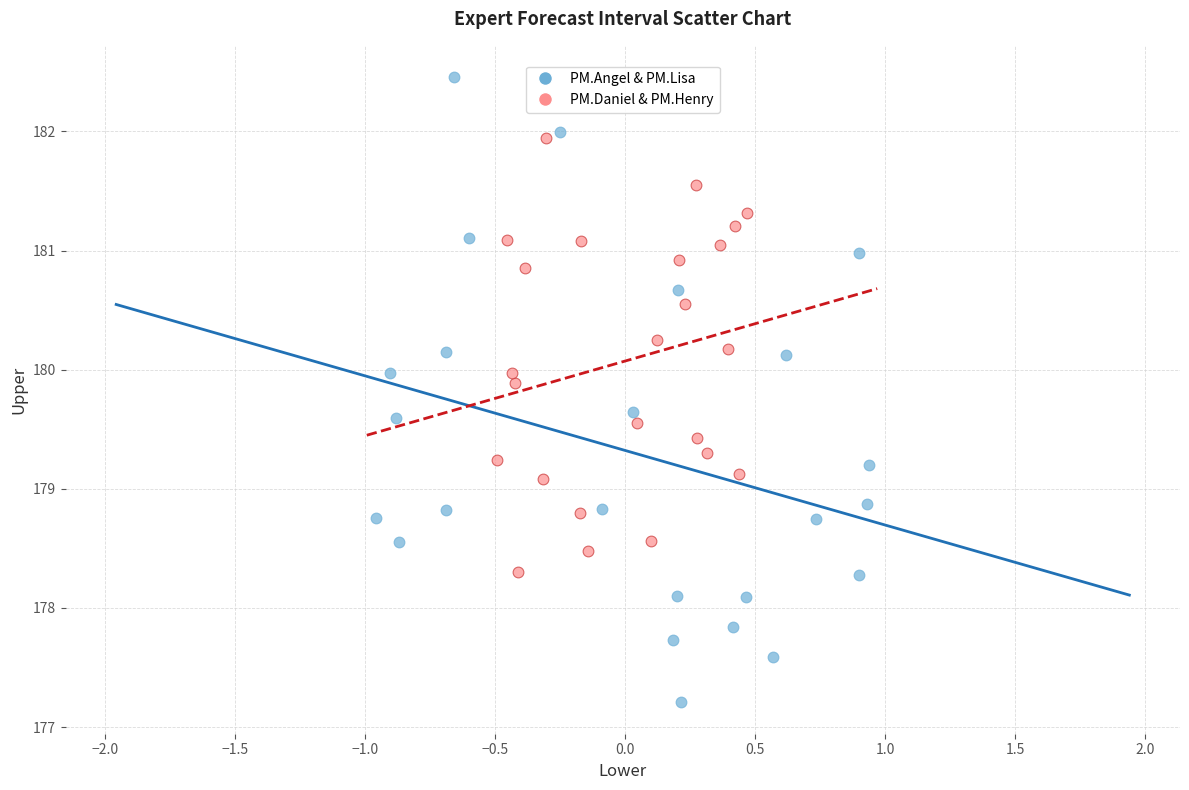

Which series contains the lowest Y value?

PM.Angel & PM.Lisa